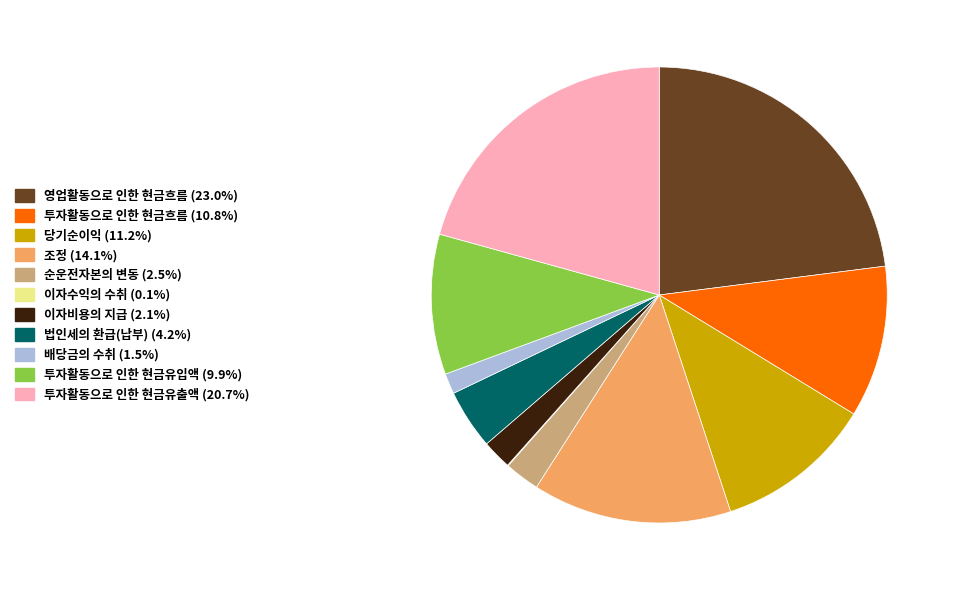

Combined, do 조정 and 당기순이익 account for over 50%?

No